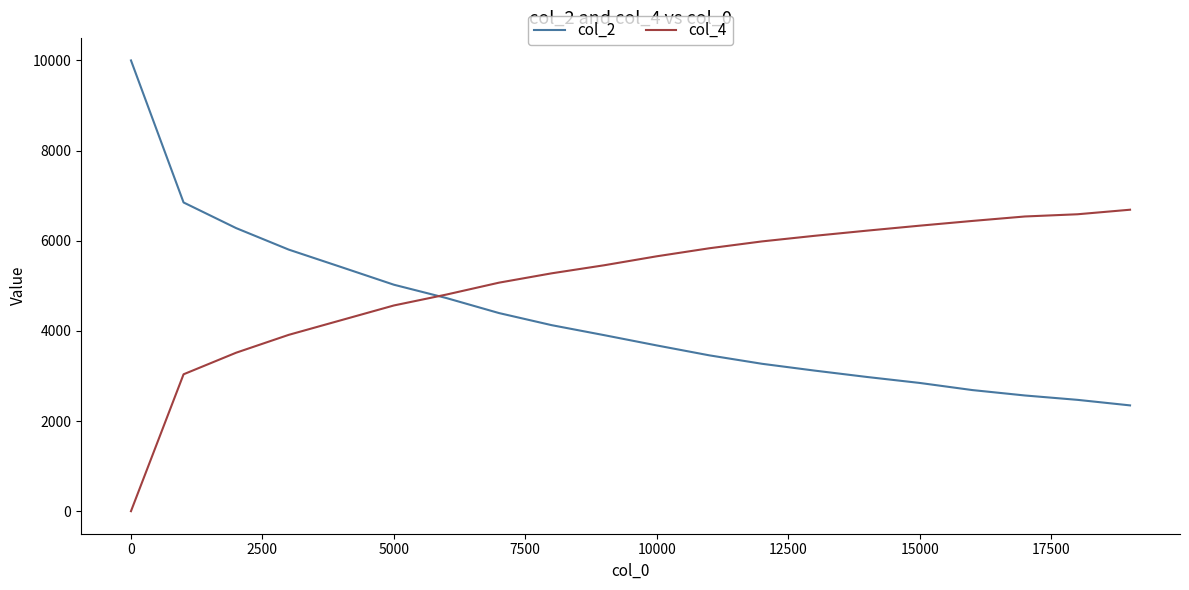

Which series has the widest spread of values?

col_2